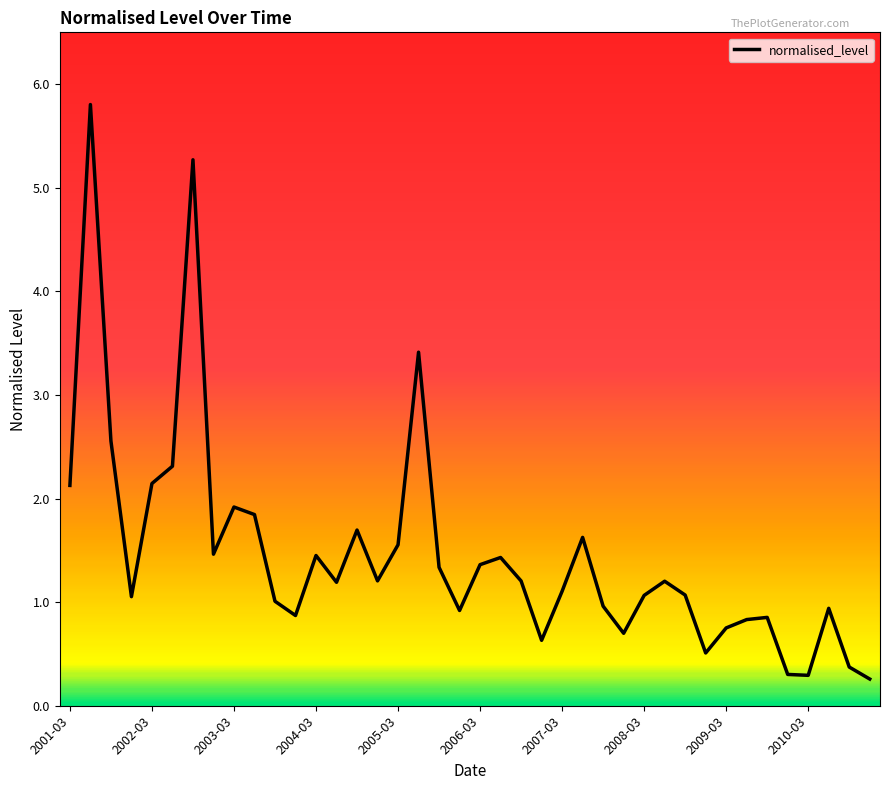

What is the smallest value displayed?

0.3